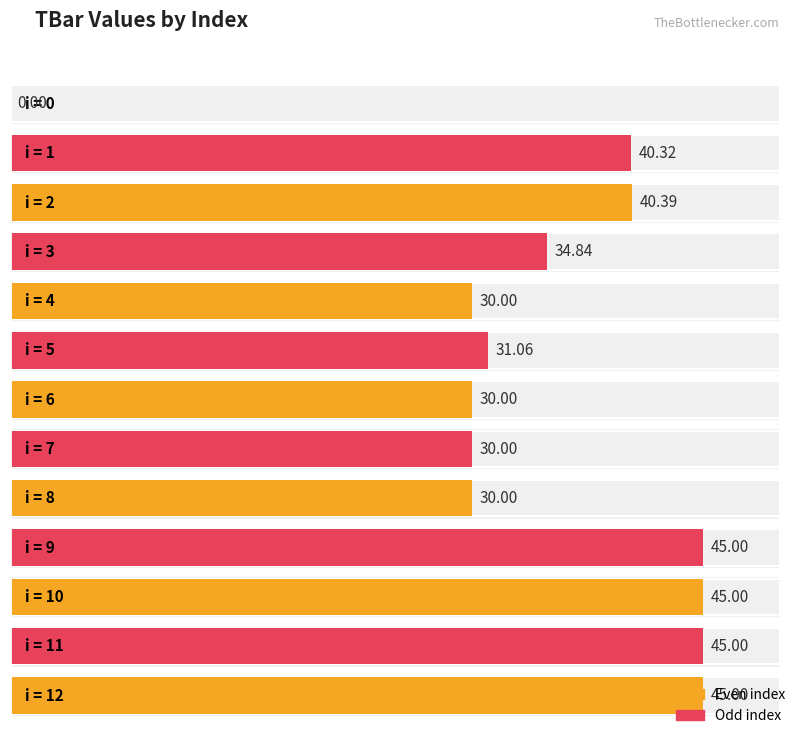

Approximately how many times larger is the value at 4 compared to 8?

1.0